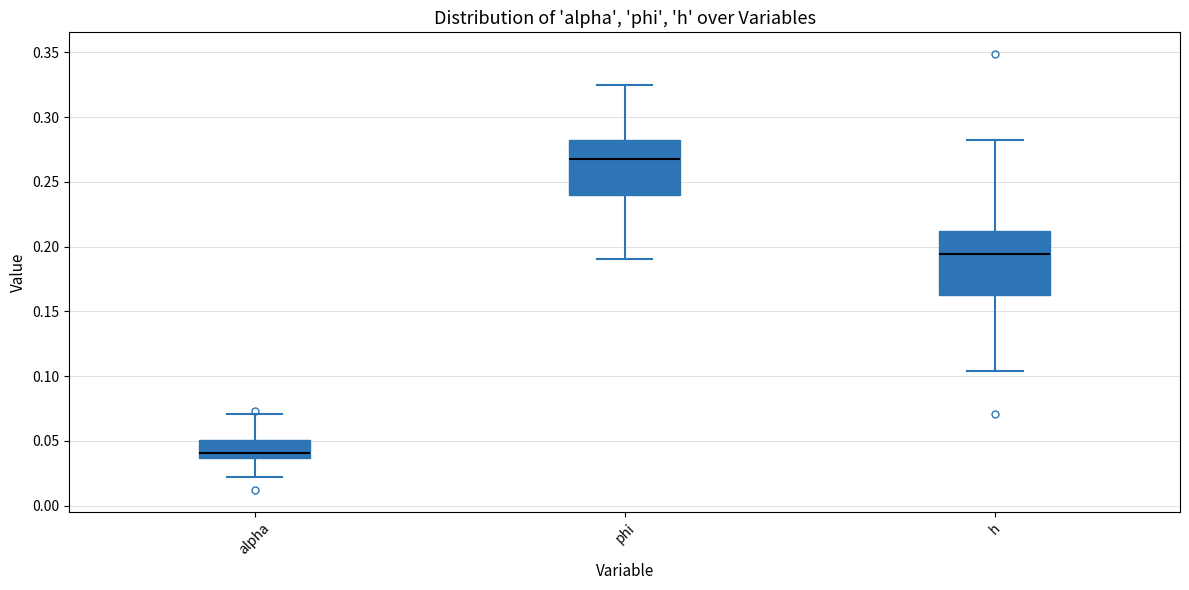

Which box is the tallest, from its lower edge to its upper edge?

h